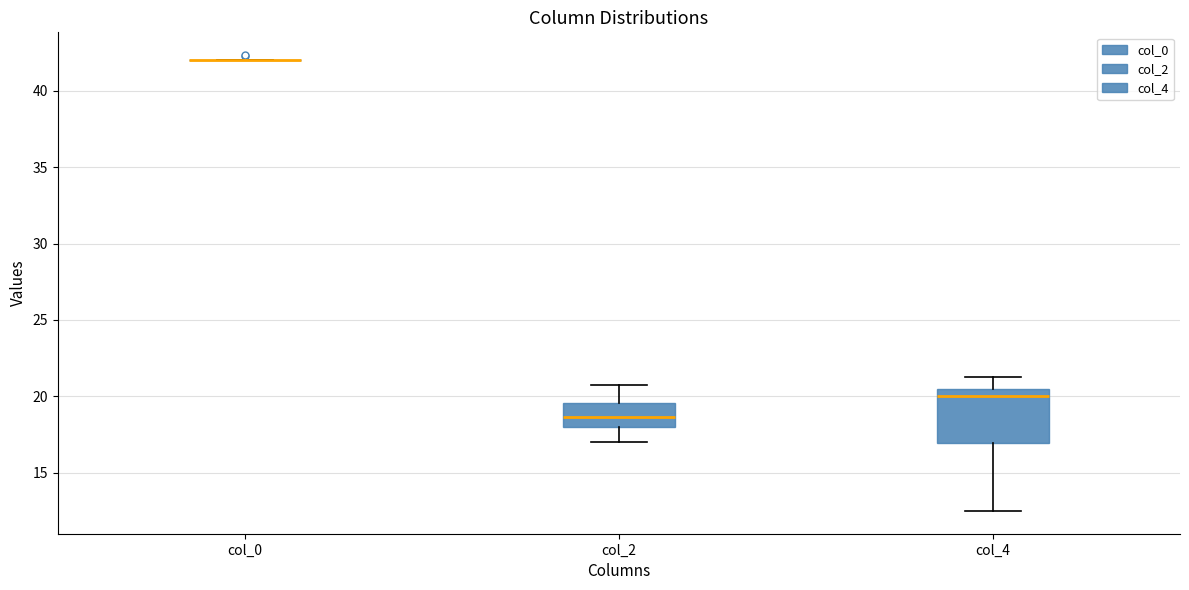

Comparing the boxes themselves (not the whiskers), which one is the tallest?

col_4